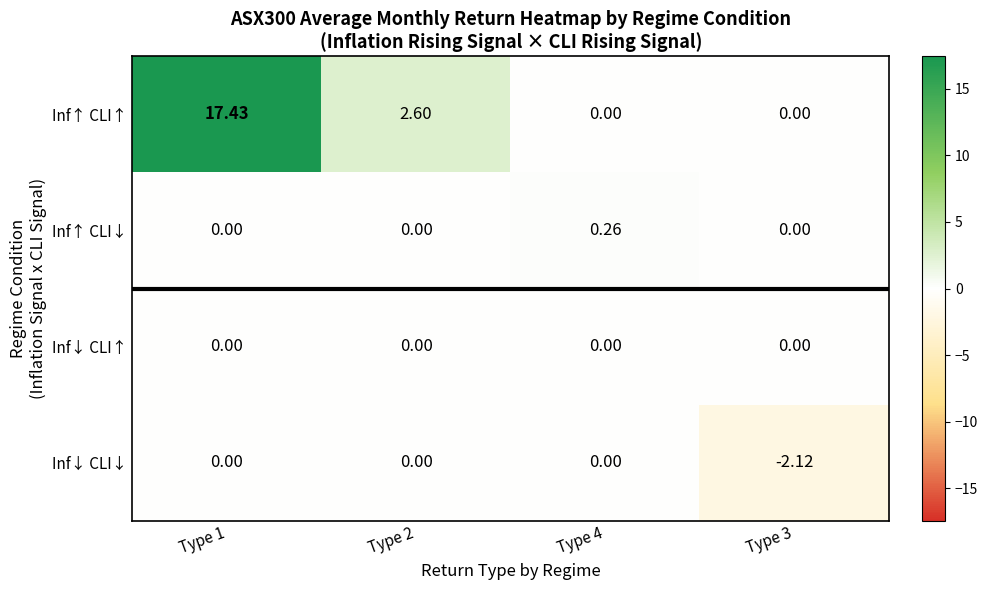

Which label corresponds to the largest value in the chart?

Type 1